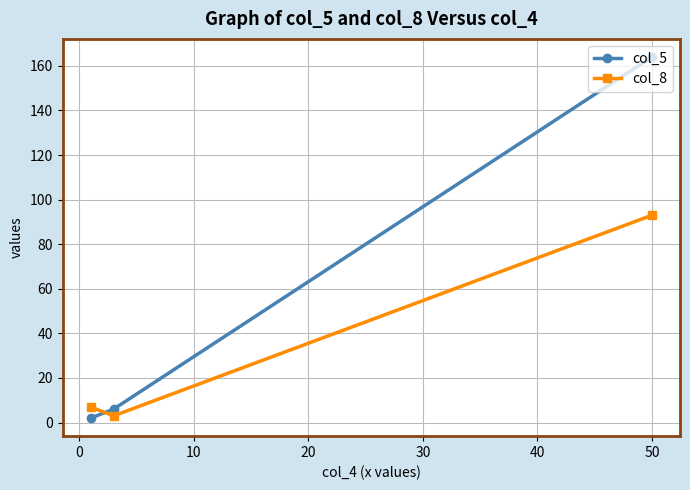

Does the chart have visible grid lines?

Yes